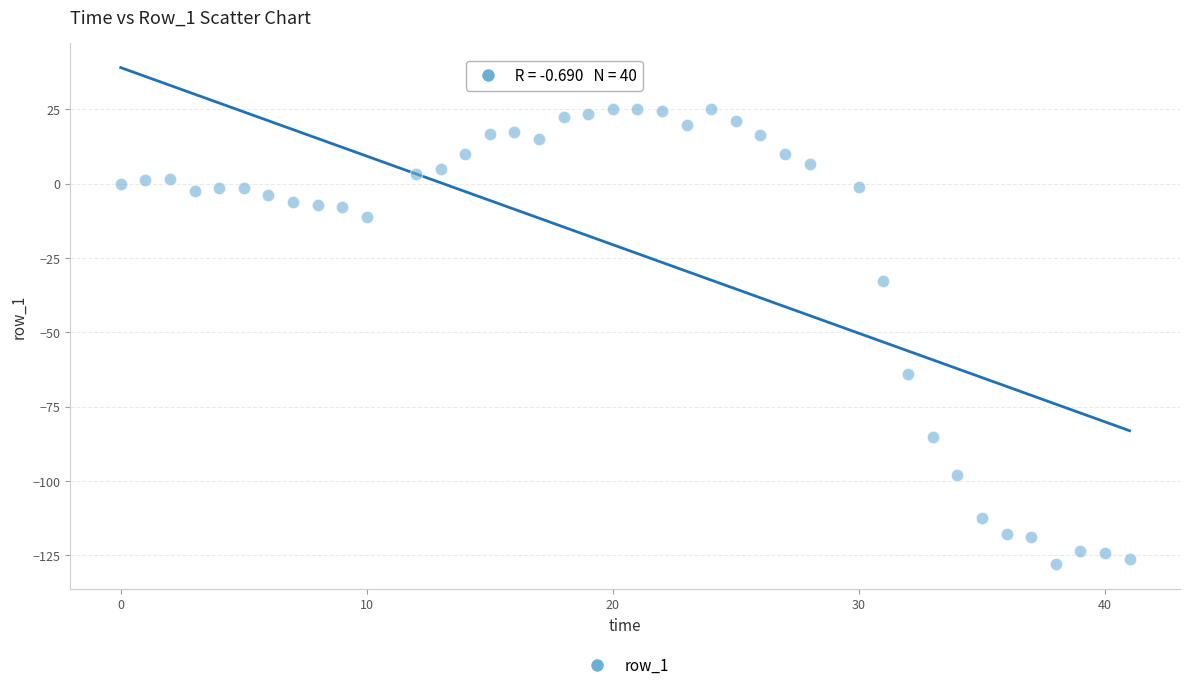

What is the range of X values (max minus min)?

41.0